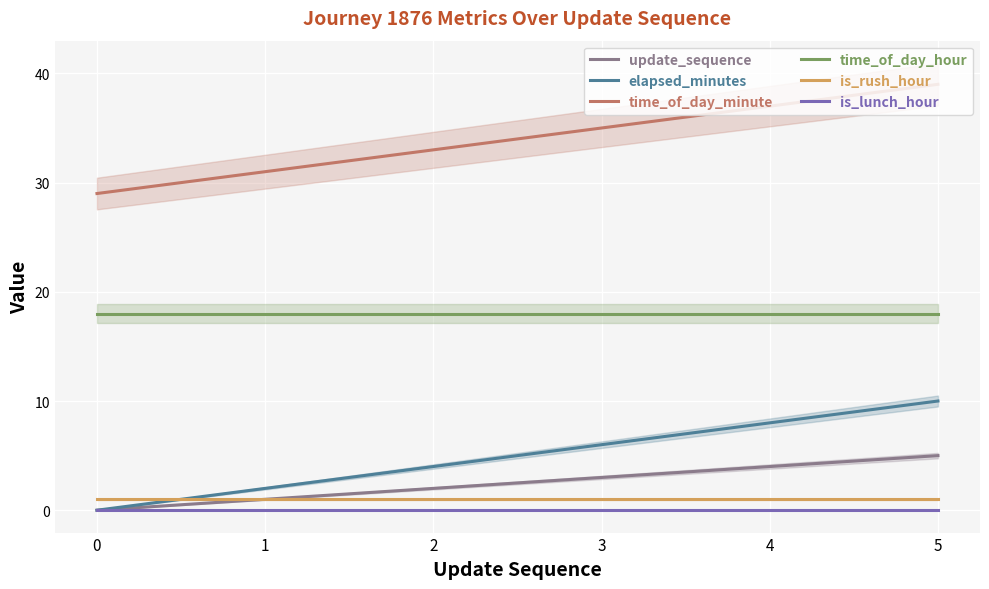

True or false: time_of_day_minute and update_sequence intersect in this chart.

False